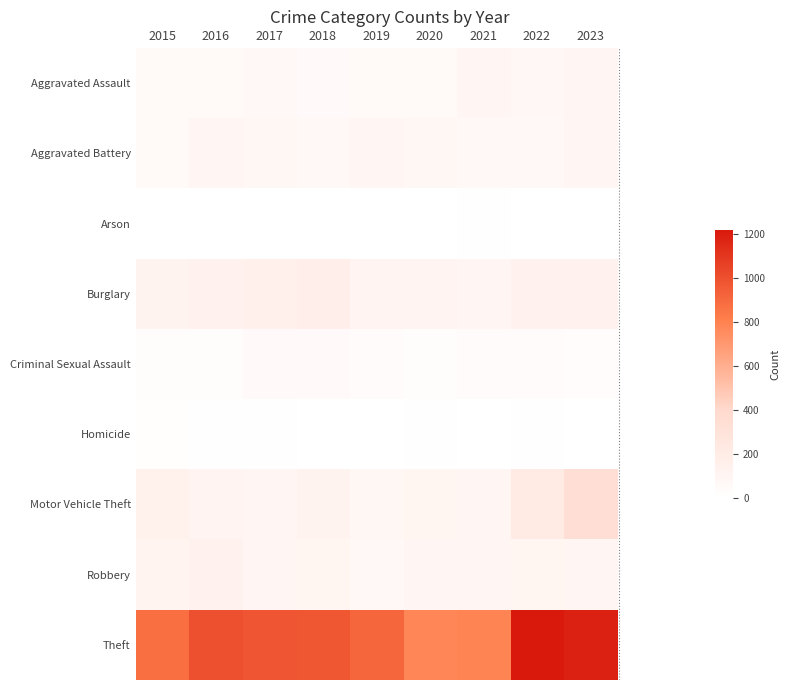

Which has a higher value, 2018 or 2022?

2022